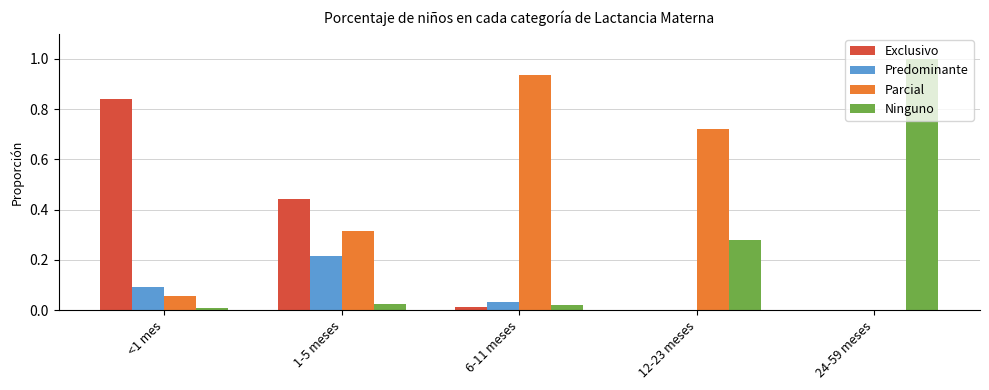

Are the bars horizontal?

No